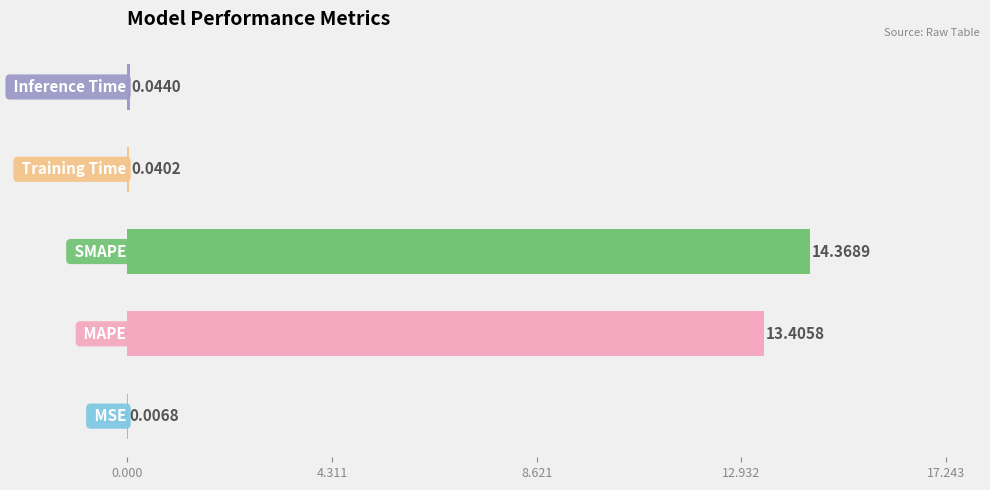

What is the maximum value shown in the chart?

14.4